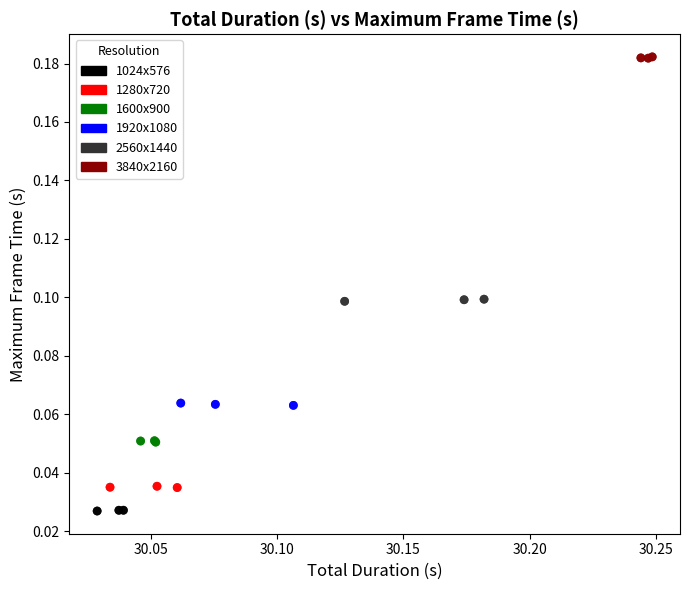

Which series contains the highest Y value?

3840x2160